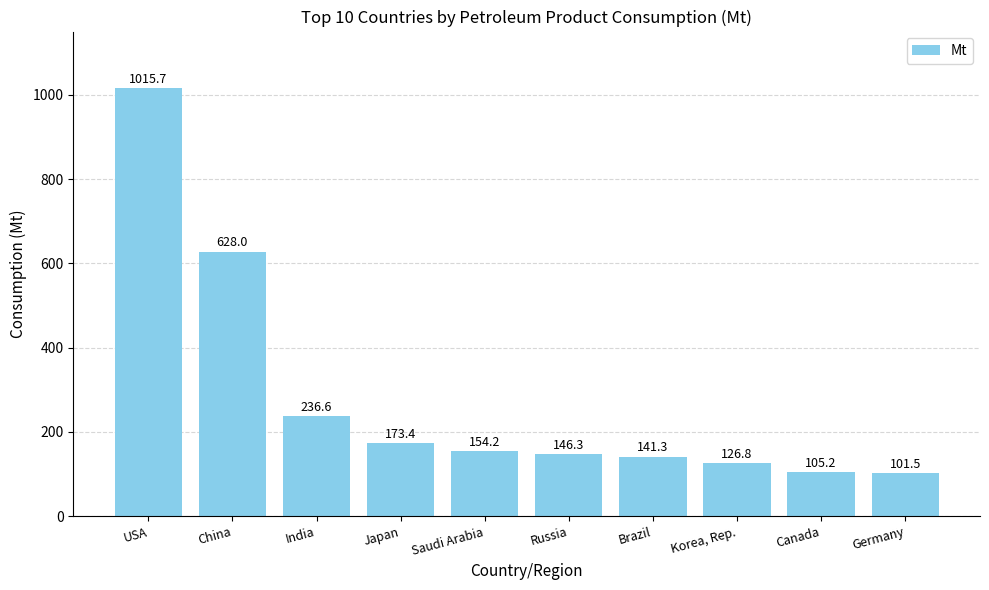

What position from the left is USA?

1